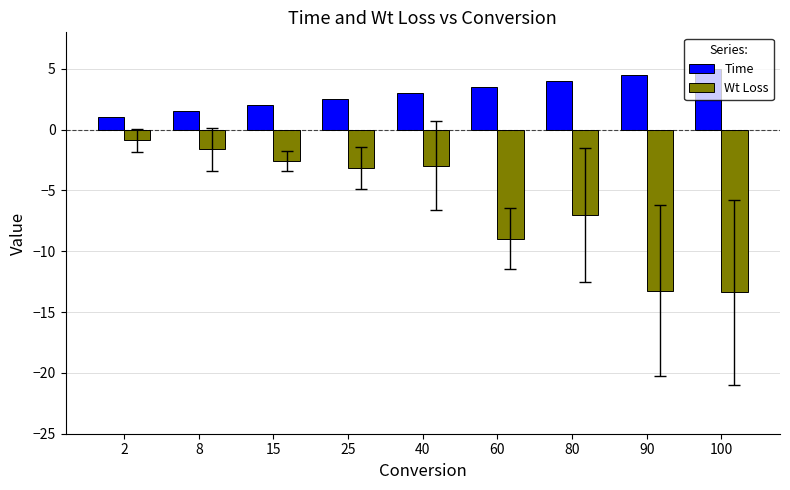

Does the chart contain stacked bars?

No